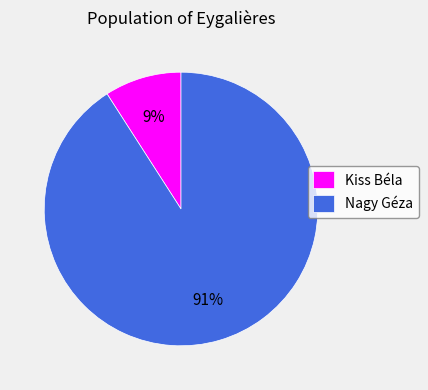

Combined, do Nagy Géza and Kiss Béla account for over 50%?

Yes